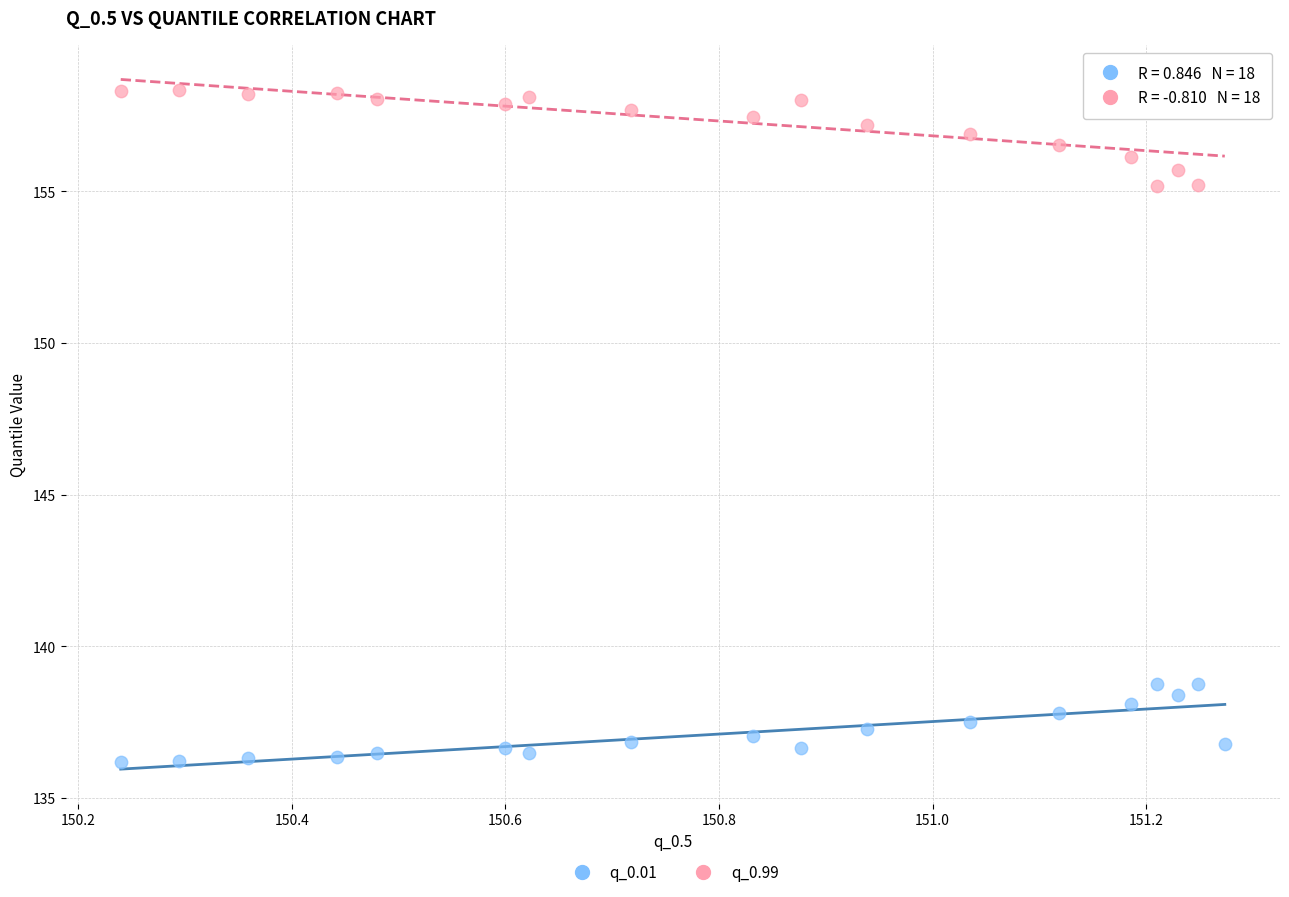

Across all data points, what is the range of Y values (max minus min)?

22.1